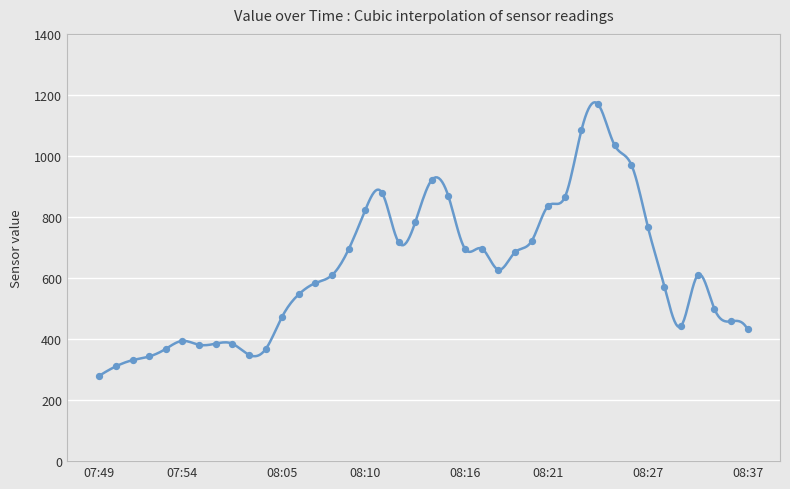

What is the change in value from 08:09 to 08:11?

+185.2